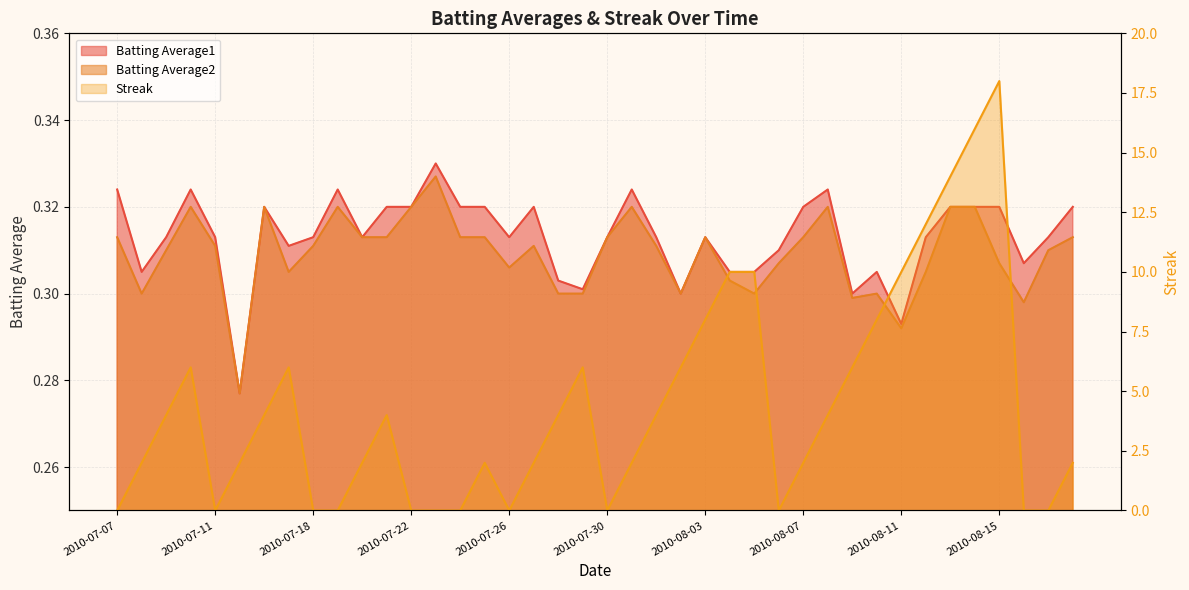

Rank the categories by Batting Average2 value from lowest to highest.

2010-07-15, 2010-08-11, 2010-08-16, 2010-08-09, 2010-07-08, 2010-07-28, 2010-07-29, 2010-08-02, 2010-08-05, 2010-08-10, 2010-08-04, 2010-07-17, 2010-08-12, 2010-07-26, 2010-08-06, 2010-08-15, 2010-07-09, 2010-08-17, 2010-07-11, 2010-07-18, 2010-07-27, 2010-08-01, 2010-07-07, 2010-07-20, 2010-07-21, 2010-07-24, 2010-07-25, 2010-07-30, 2010-08-03, 2010-08-07, 2010-08-18, 2010-07-10, 2010-07-16, 2010-07-19, 2010-07-22, 2010-07-31, 2010-08-08, 2010-08-13, 2010-08-14, 2010-07-23